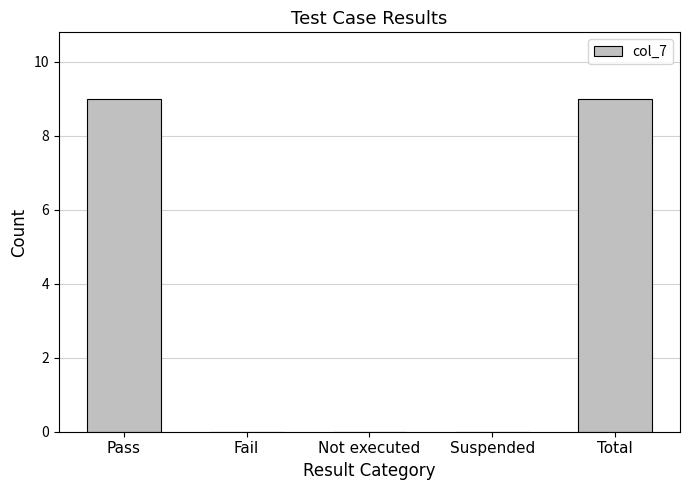

Which has a higher value, Suspended or Total?

Total